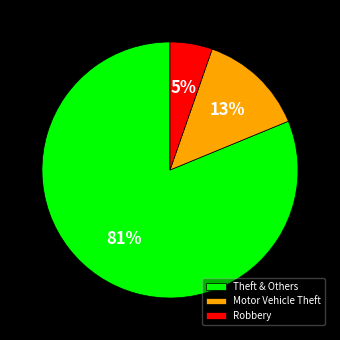

Is it true that Robbery is 1% of the pie?

False